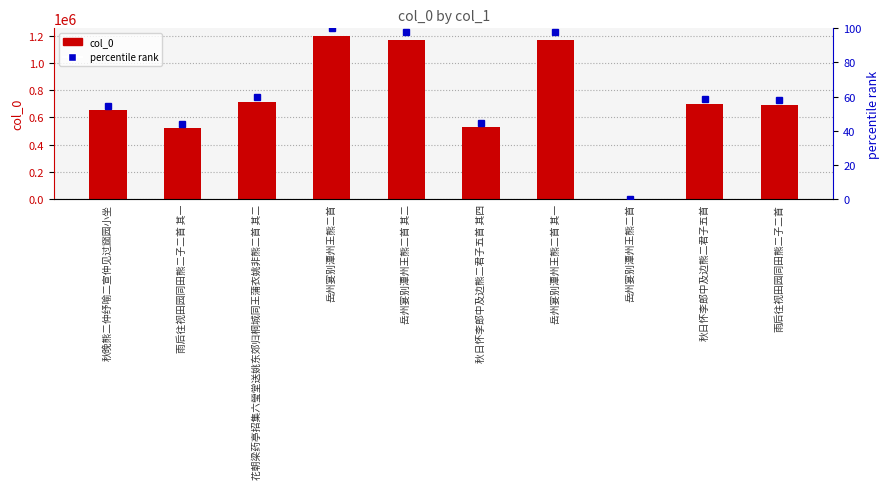

What is the label of the 10th bar from the left?

雨后往视田园同田熊二子二首